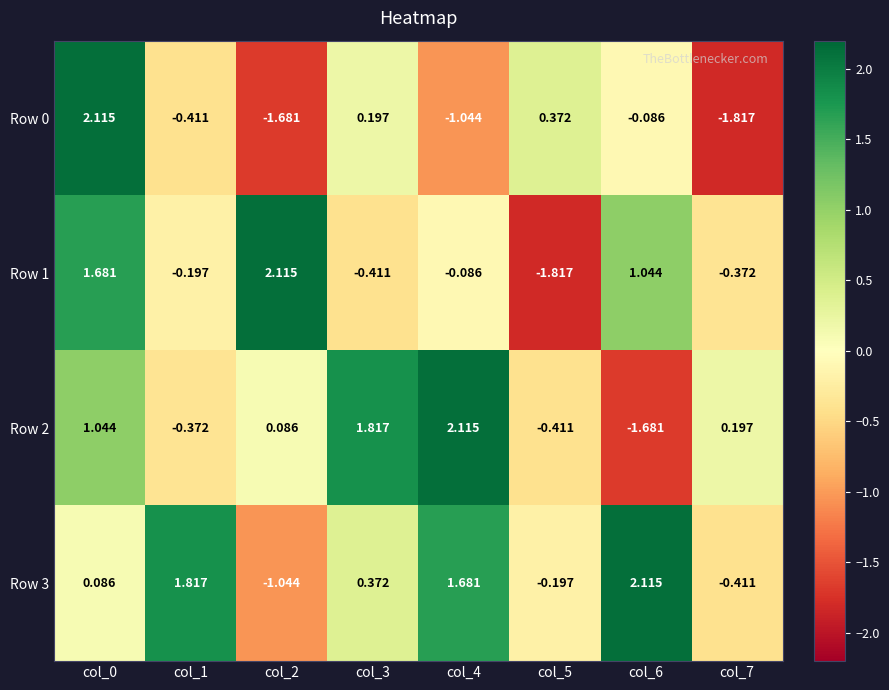

Is the value of Row 1 at col_5 greater than the value of Row 3 at col_2?

No